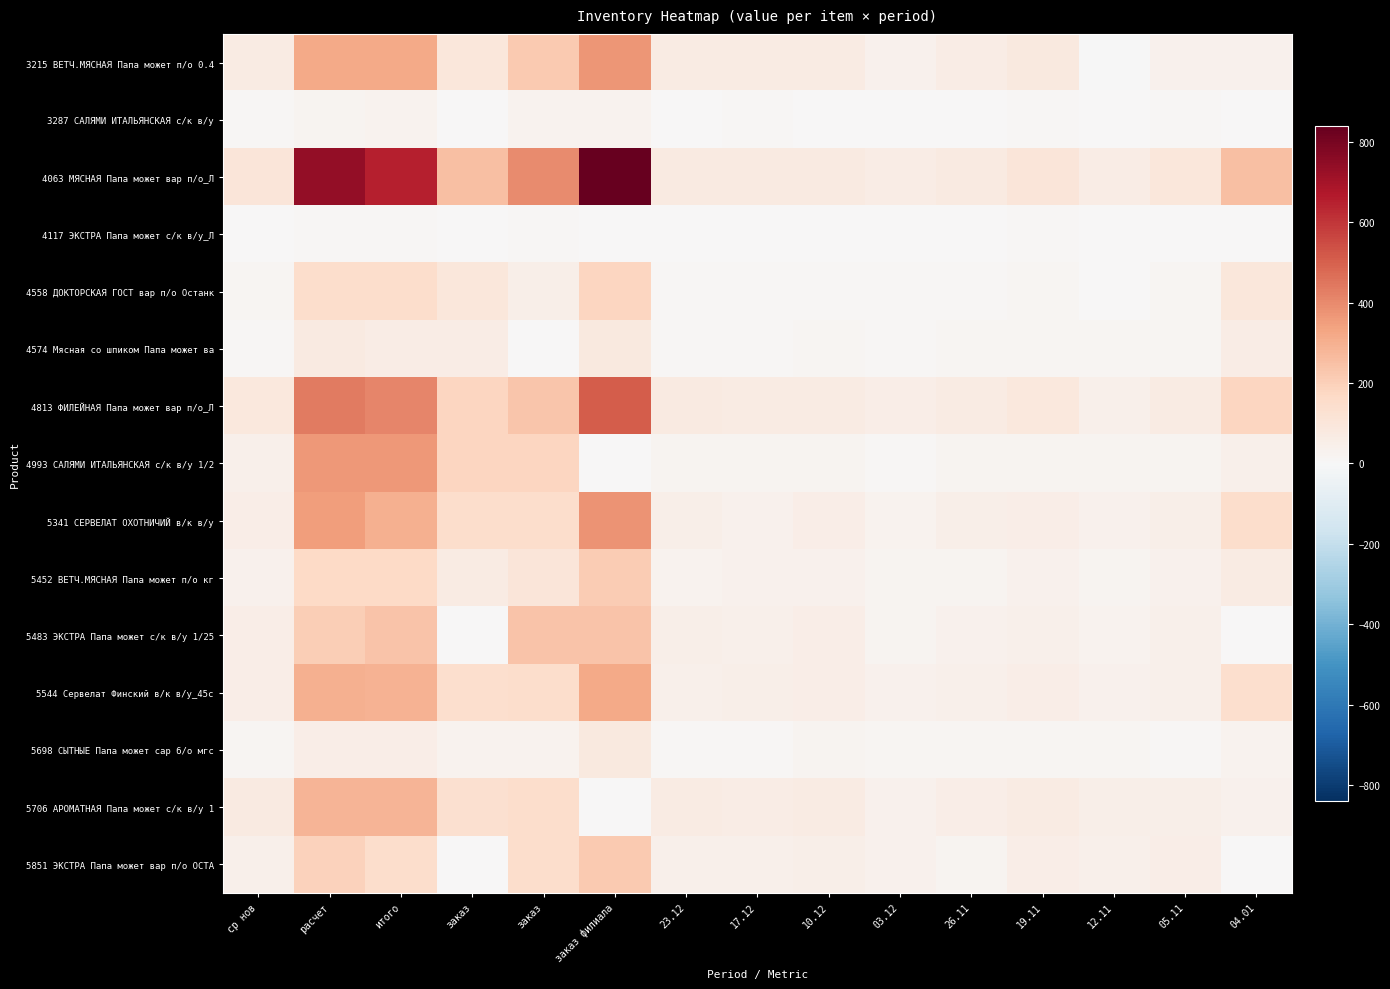

List the series in order of their peak value, lowest first.

4117 ЭКСТРА Папа может с/к в/у_Л, 3287 САЛЯМИ ИТАЛЬЯНСКАЯ с/к в/у, 4574 Мясная со шпиком Папа может ва, 5698 СЫТНЫЕ Папа может сар б/о мгс, 4558 ДОКТОРСКАЯ ГОСТ вар п/о Останк, 5452 ВЕТЧ.МЯСНАЯ Папа может п/о кг, 5851 ЭКСТРА Папа может вар п/о ОСТА, 5483 ЭКСТРА Папа может с/к в/у 1/25, 5706 АРОМАТНАЯ Папа может с/к в/у 1, 5544 Сервелат Финский в/к в/у_45с, 4993 САЛЯМИ ИТАЛЬЯНСКАЯ с/к в/у 1/2, 3215 ВЕТЧ.МЯСНАЯ Папа может п/о 0.4, 5341 СЕРВЕЛАТ ОХОТНИЧИЙ в/к в/у, 4813 ФИЛЕЙНАЯ Папа может вар п/о_Л, 4063 МЯСНАЯ Папа может вар п/о_Л